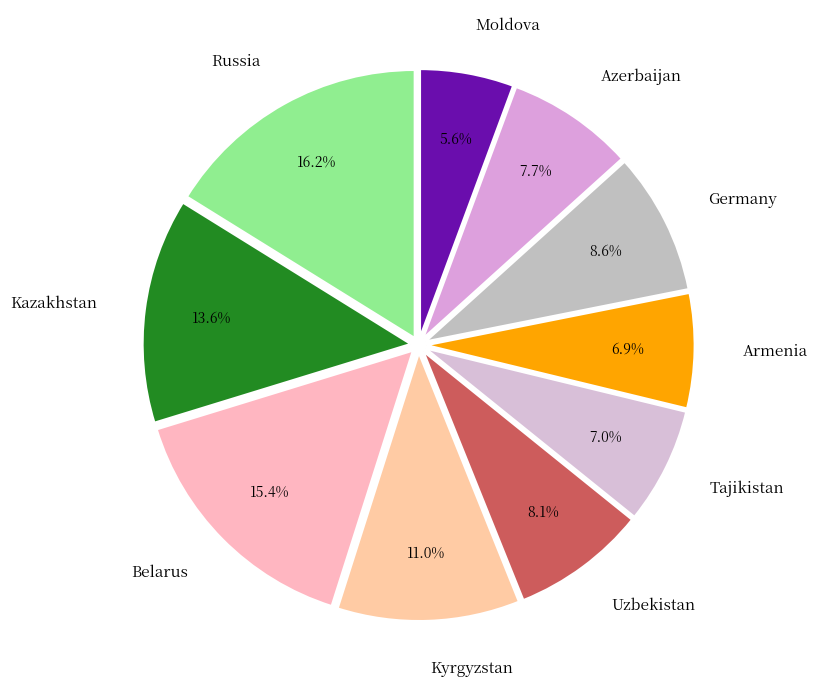

Which slice is the smallest?

Moldova